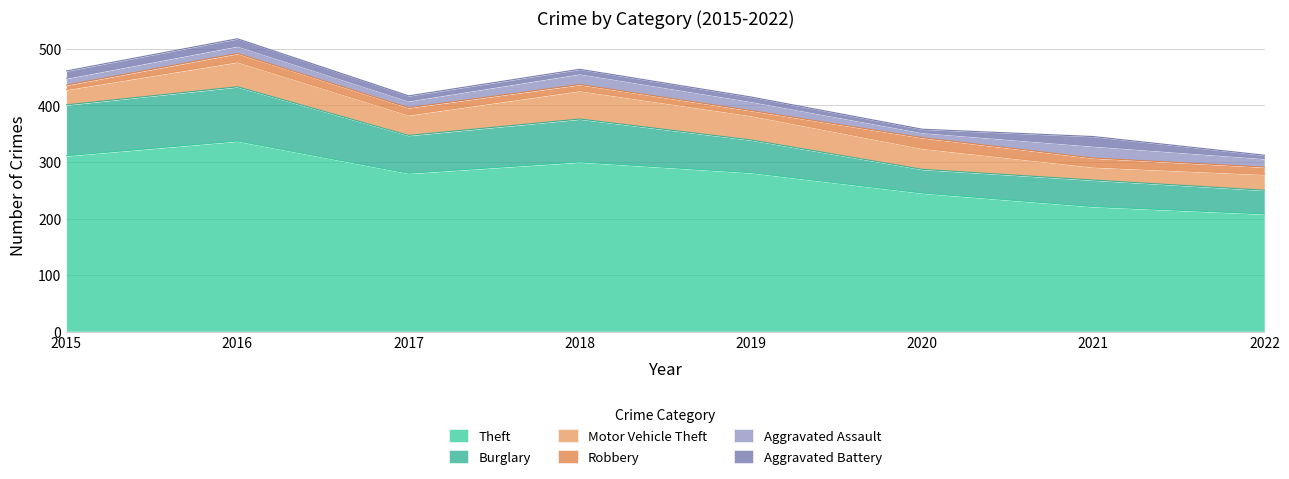

True or false: Robbery has a value of 11 at 2018.

True